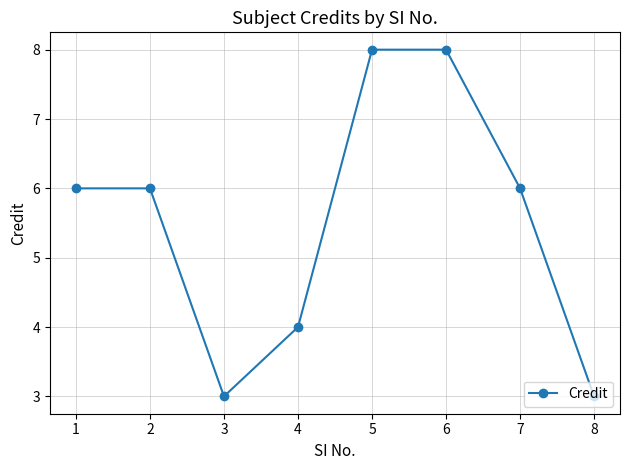

What is the sum of the values at 7 and 1?

12